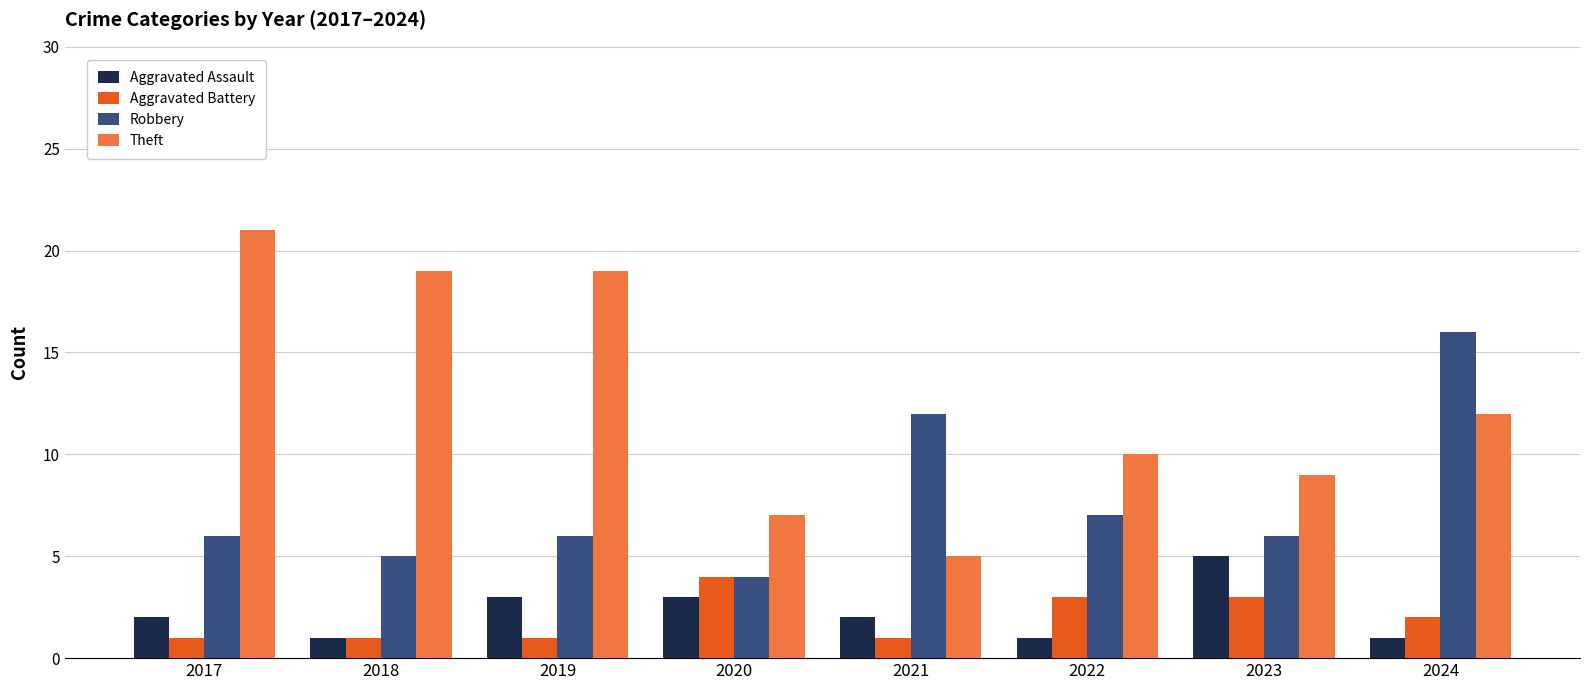

What value does the Aggravated Battery series have at 2022?

3